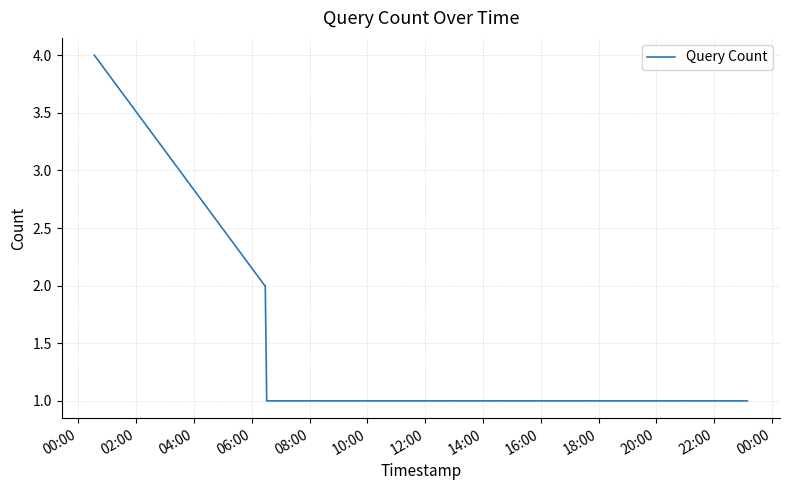

What is the difference between the maximum and minimum values?

3